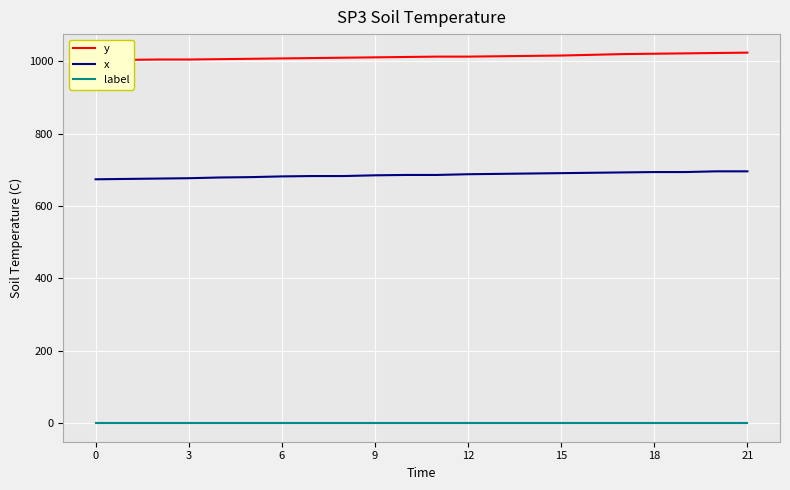

What is the difference between the second highest and second lowest values in the y series?

19